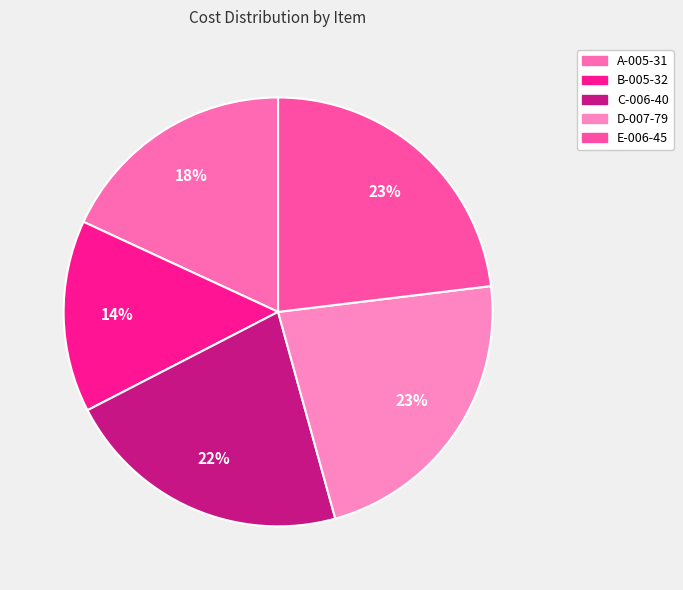

Do A-005-31 and B-005-32 together represent more than half of the pie?

No